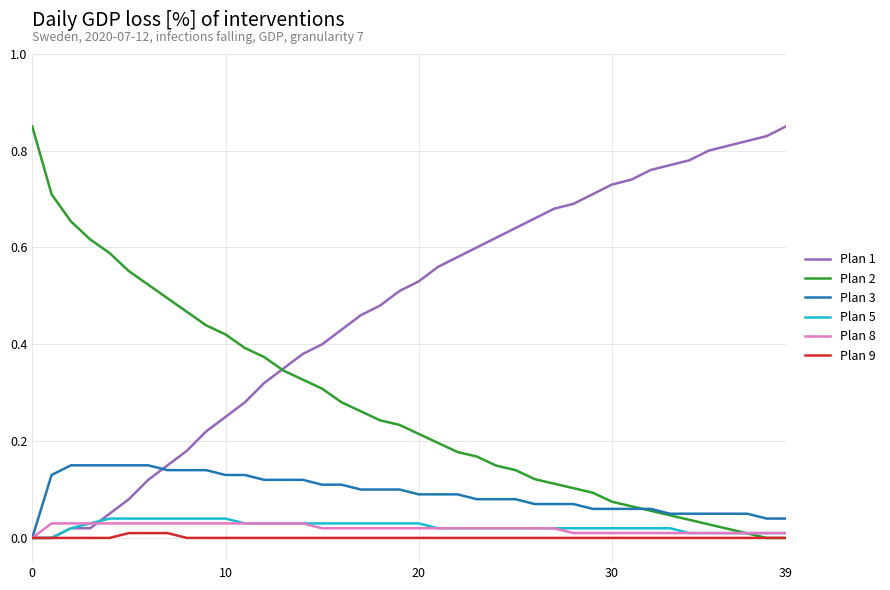

Which series has the largest total across all categories?

Plan 1